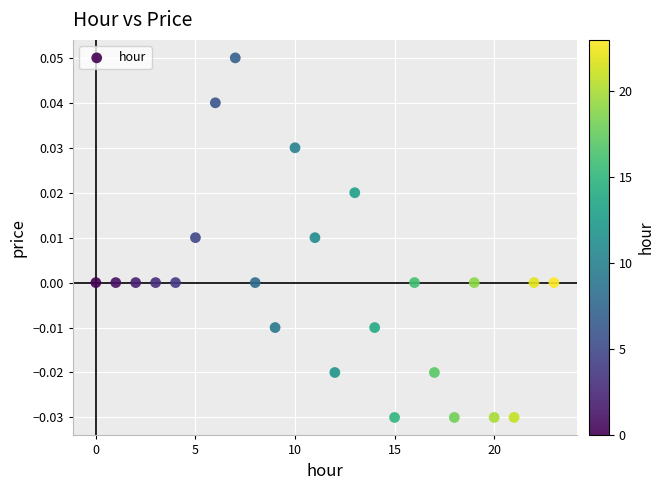

How many data points are displayed?

24